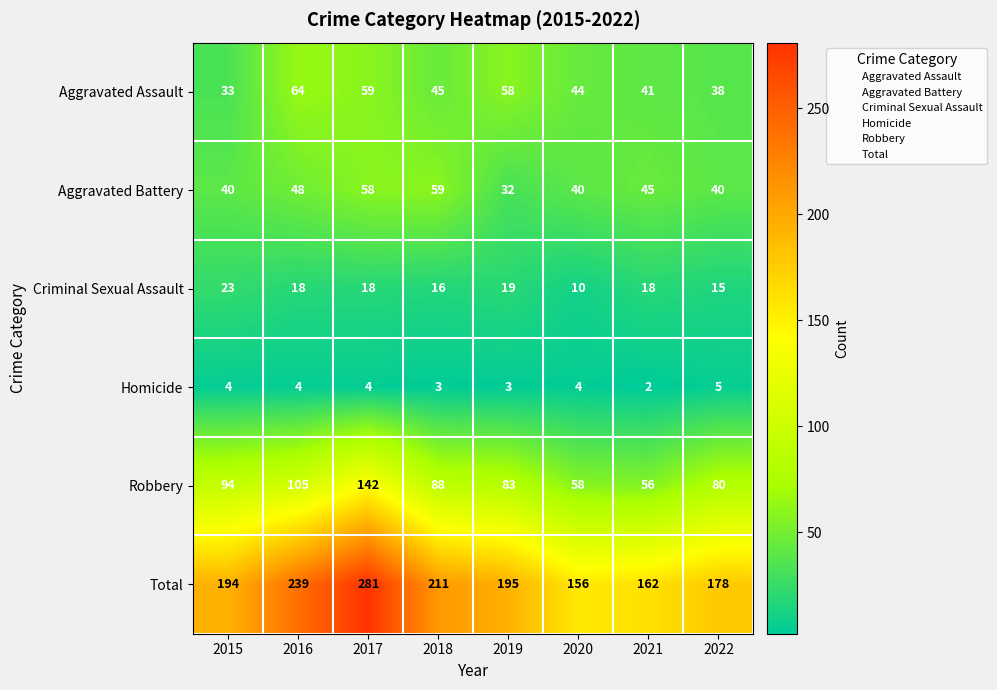

Which category has the lowest value in the Criminal Sexual Assault series?

2020